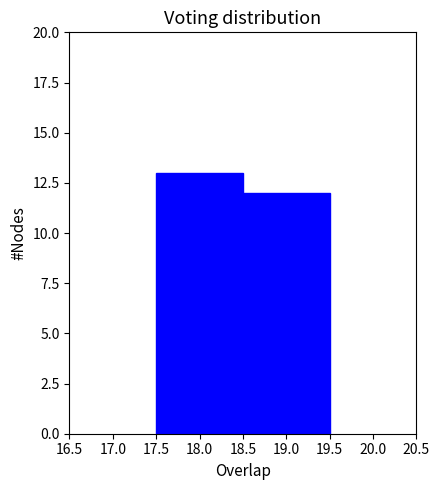

What is the height of the bar covering 18.5 to 19.5 on the x-axis? The values are not printed on the chart, so give them approximately, as read against the axis.

12